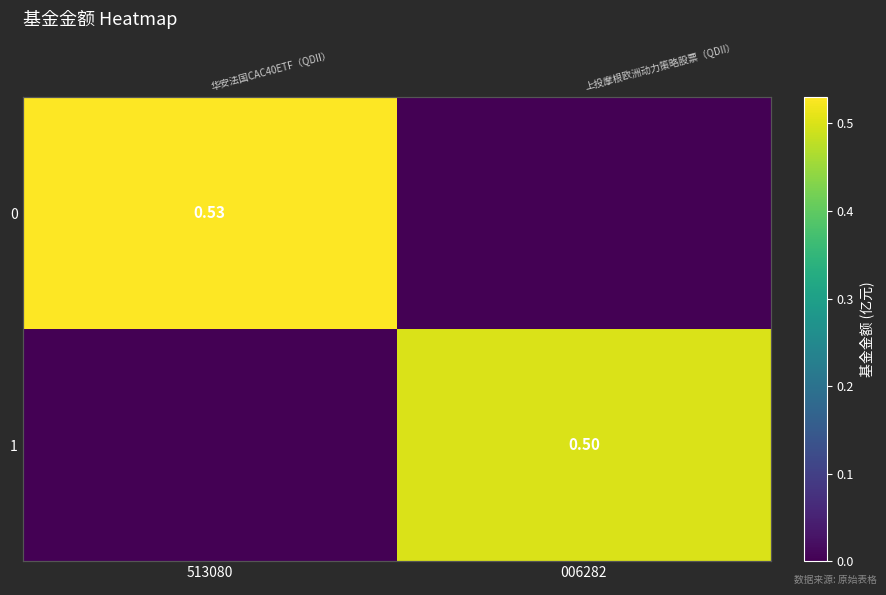

At which category does the chart reach its minimum across all series?

006282